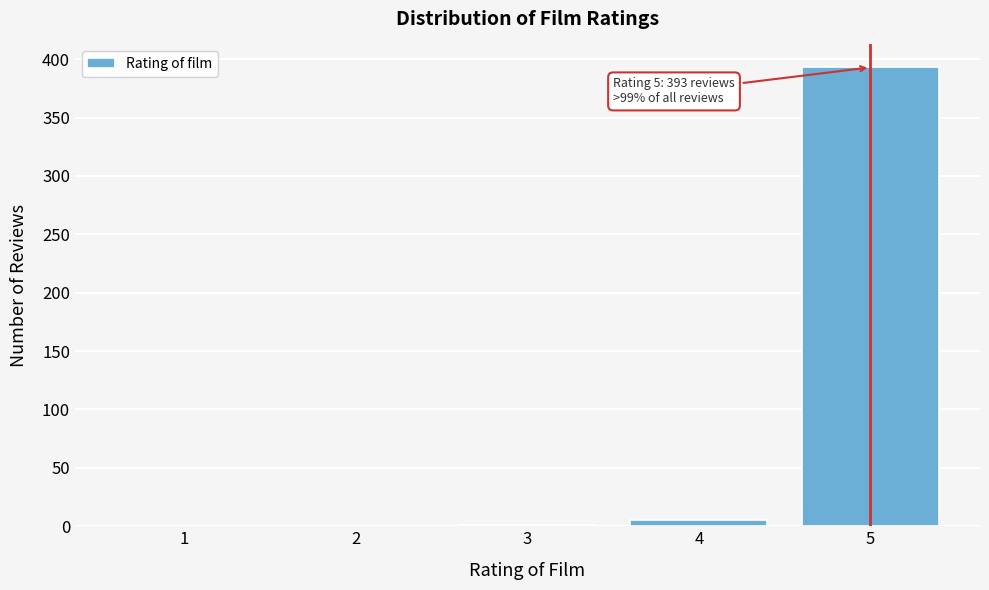

What is the sum of all values?

399